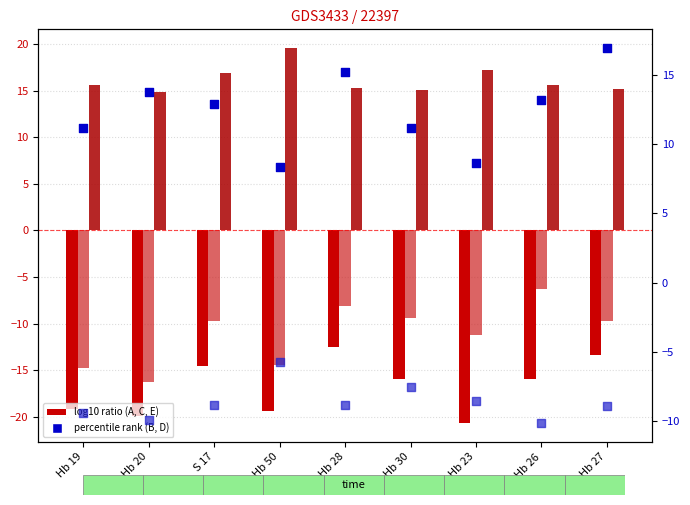

At which category is the sum across all series the highest?

Hb 28